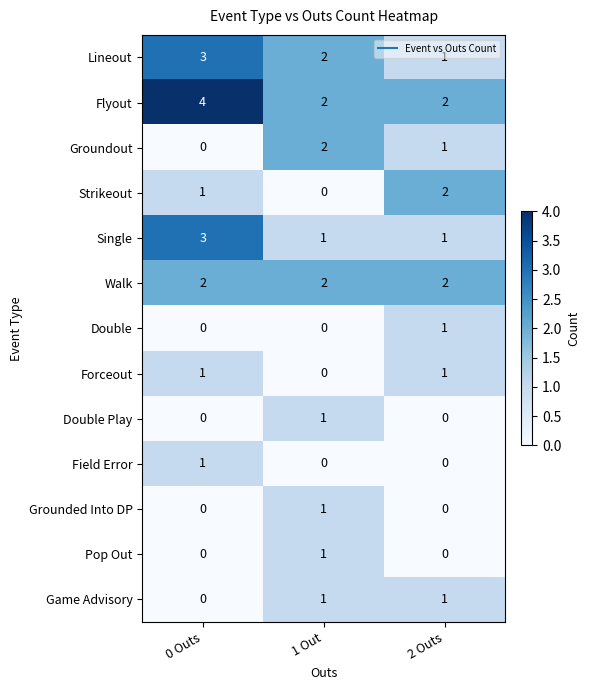

What is the total value across all series at 2 Outs?

12